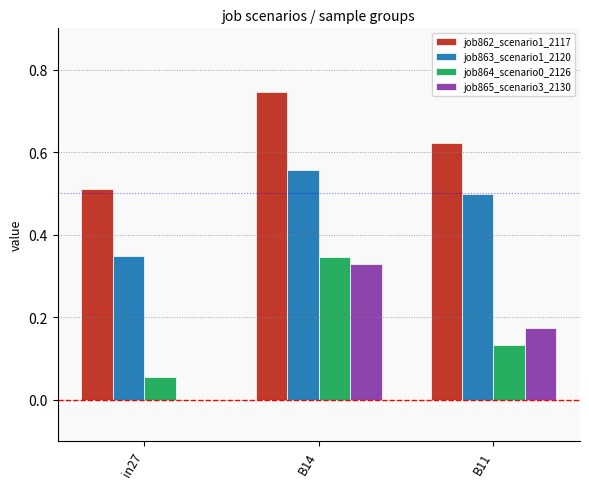

Which series has the largest total across all categories?

job862_scenario1_2117